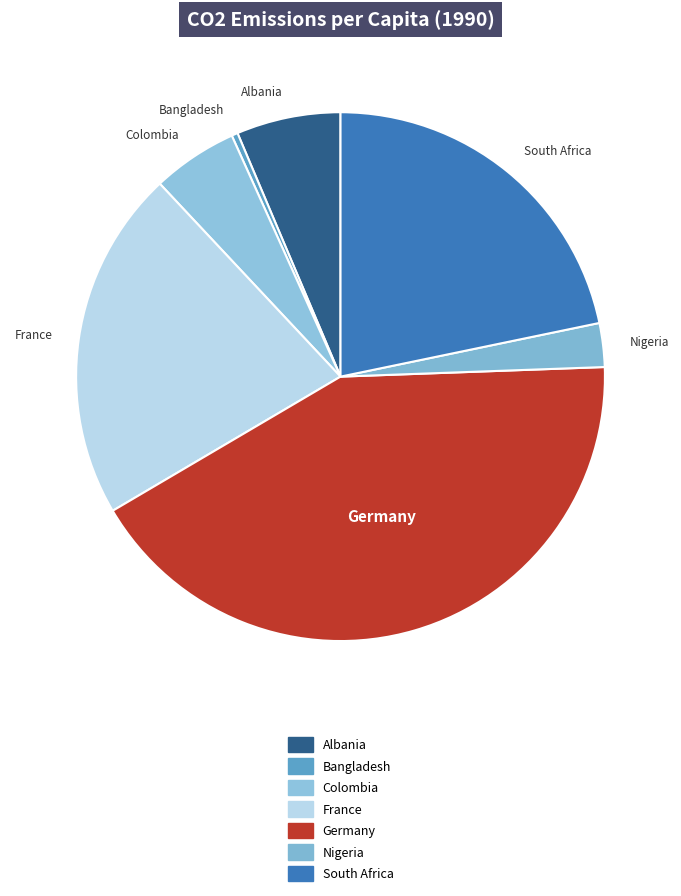

Combined, do France and Albania account for over 50%?

No